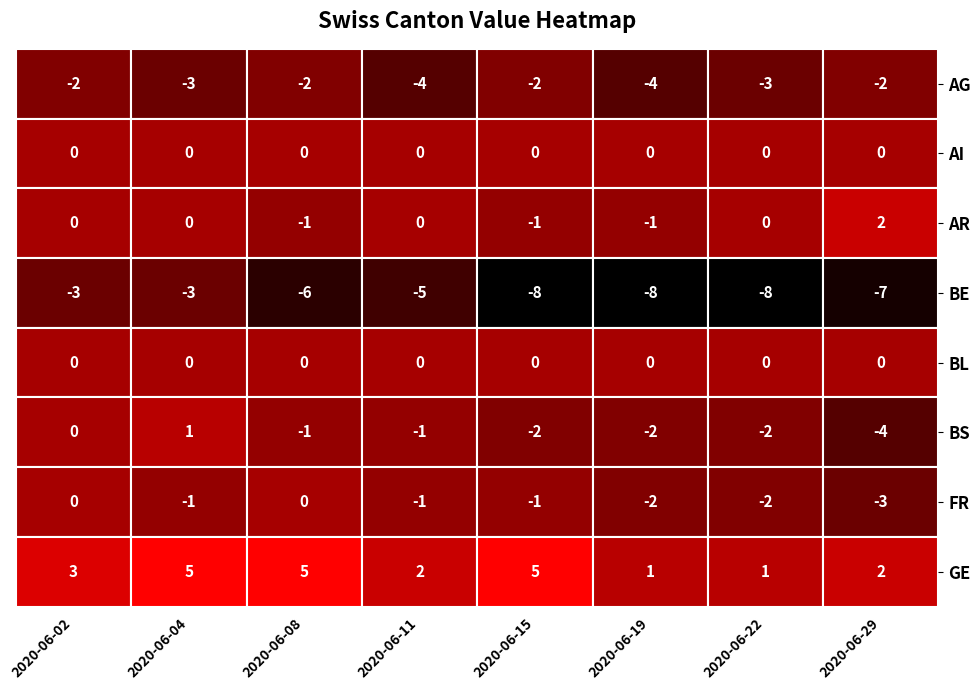

What is the difference between the second highest and minimum values in the FR series?

3